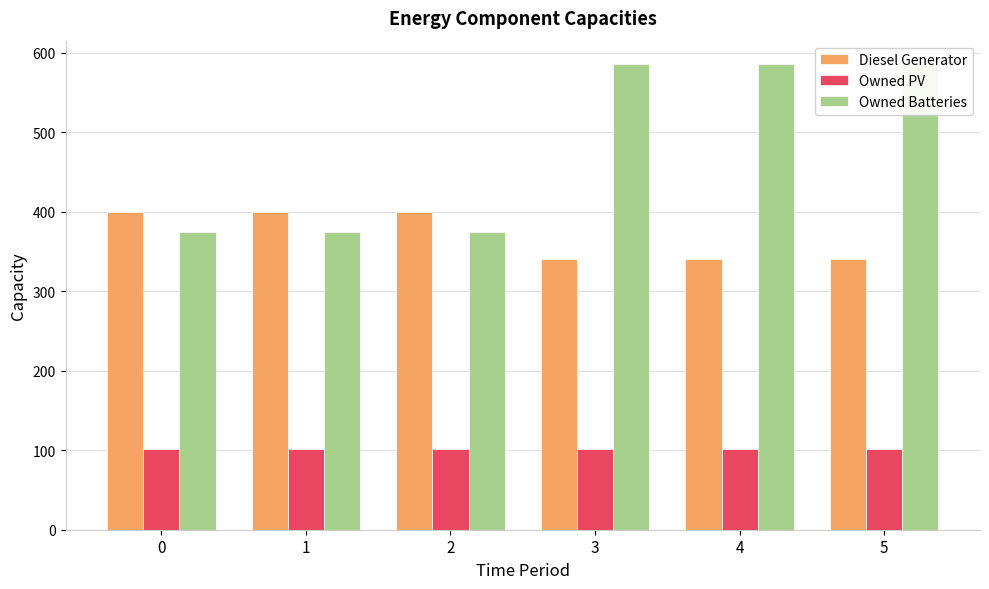

What is the sum of the Owned Batteries values at 4 and 5?

1172